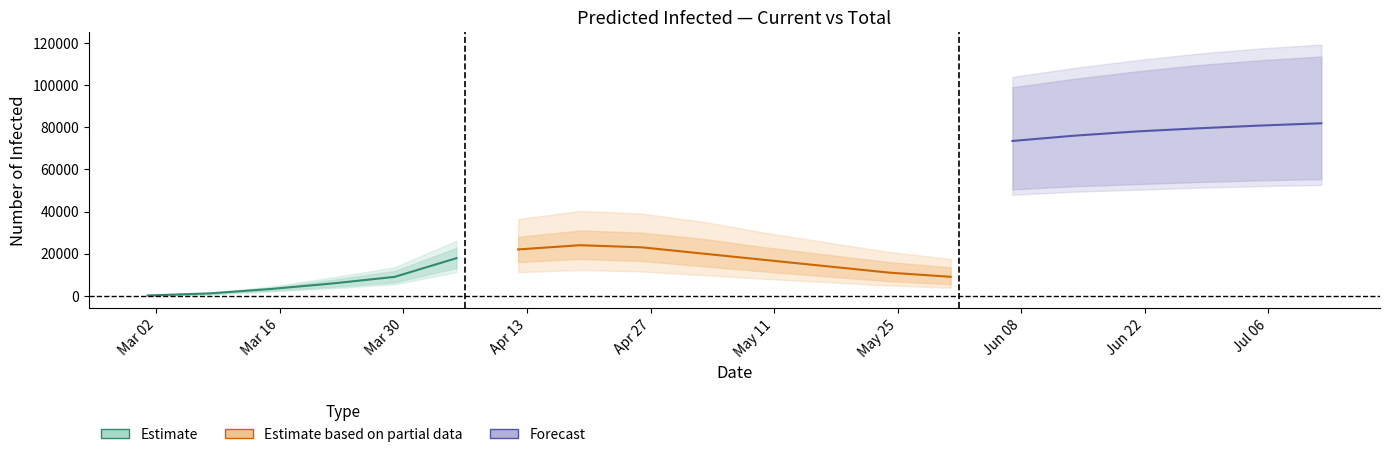

What is the label of the 16th point from the right?

2020-03-29